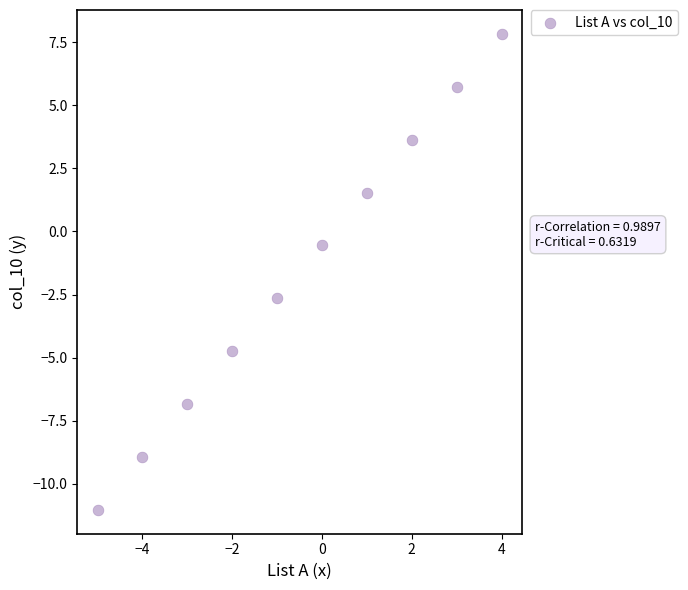

What Y value in the scatter plot is closest to -1?

-0.6